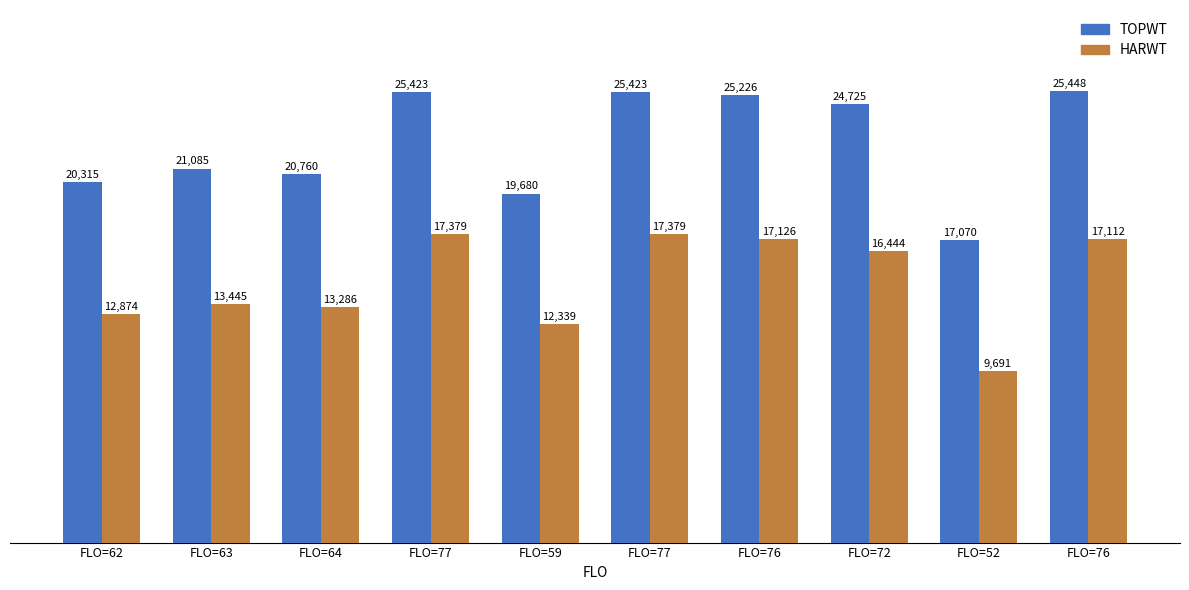

What value does the HARWT series have at FLO=52?

9691